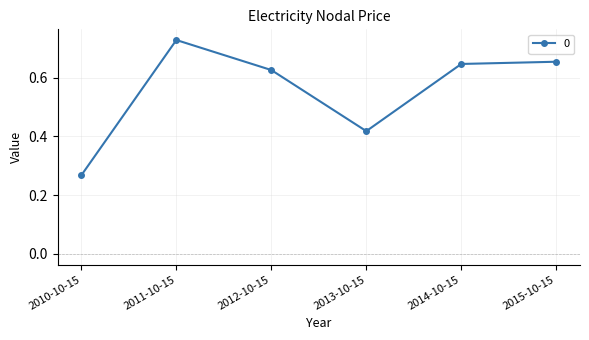

List the labels in order of value, smallest first.

2010-10-15, 2013-10-15, 2012-10-15, 2014-10-15, 2015-10-15, 2011-10-15